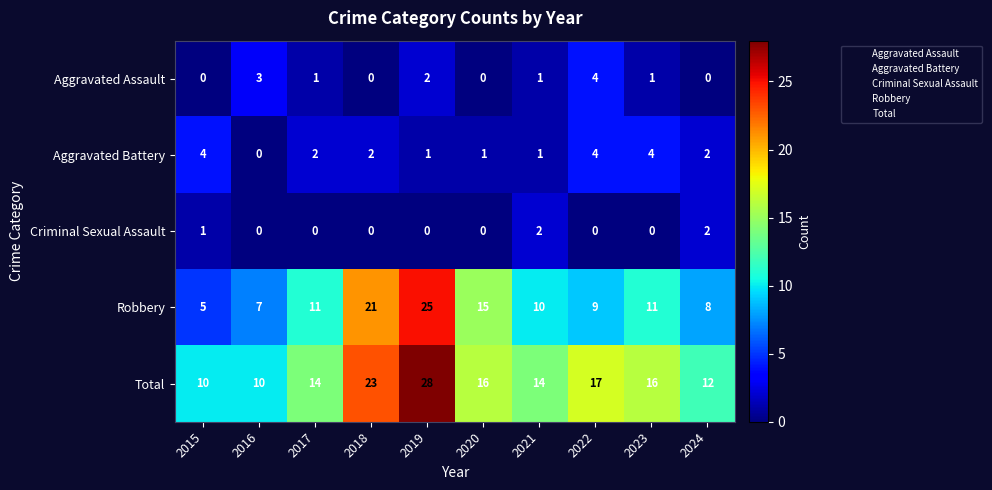

At which label is Aggravated Assault closest to 2?

2019